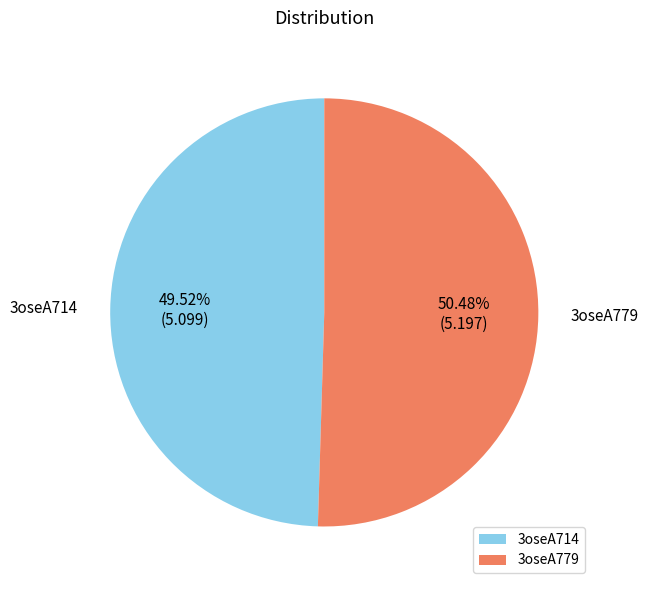

Is 3oseA714 the majority of the pie?

No